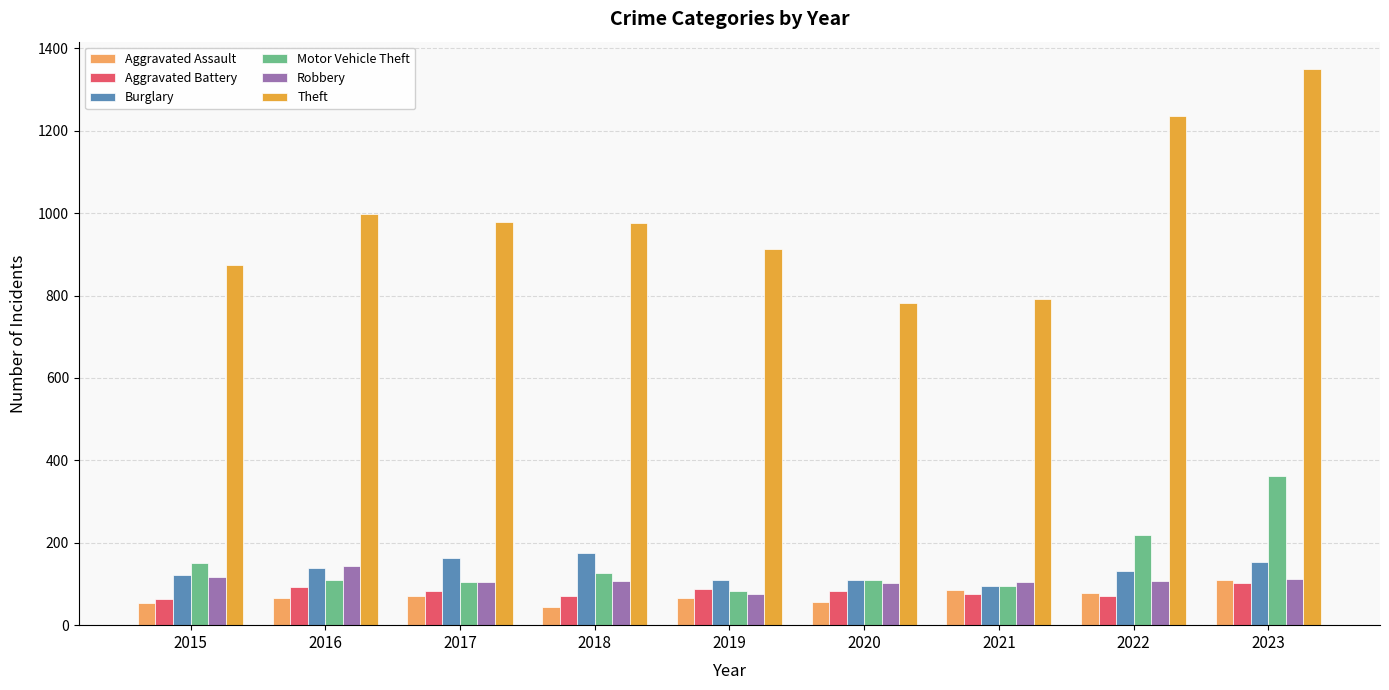

Read the Robbery value at 2023, to the nearest 10.

110